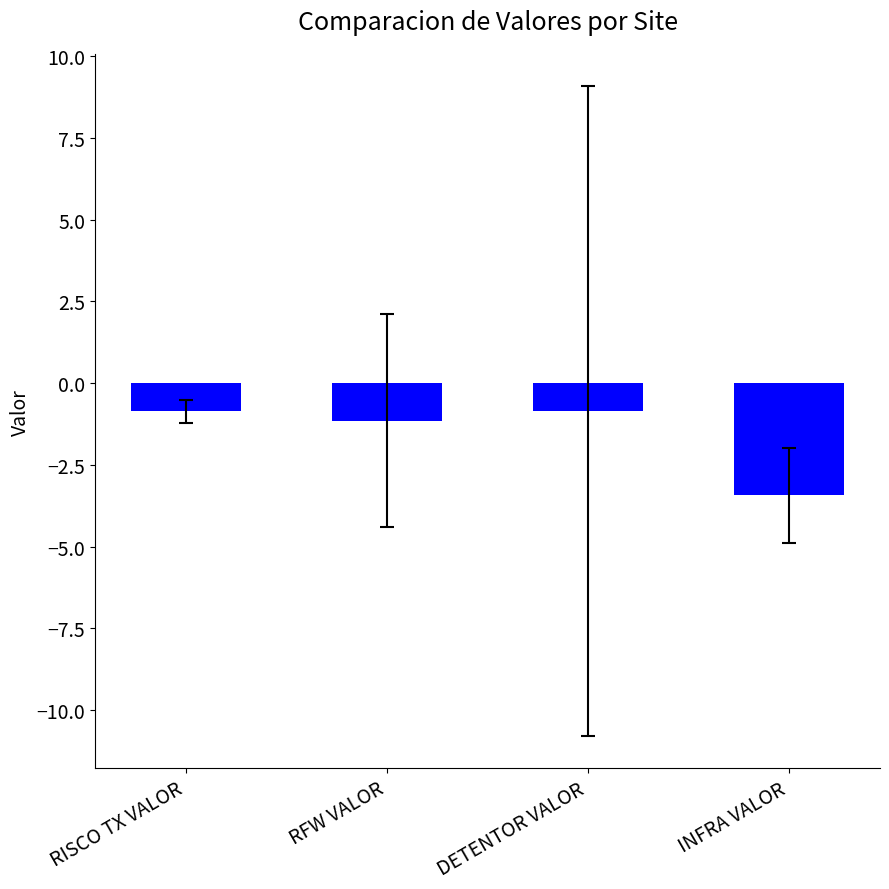

Reading left to right, what are all the values shown in this chart?

-0.9	-1.1	-0.9	-3.4